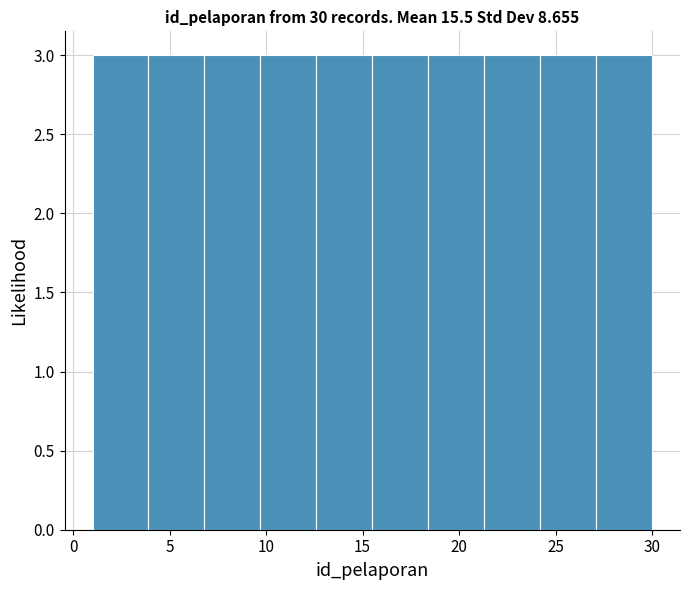

Reading left to right, transcribe this chart: for each bar, give the range it covers on the x-axis and its height. Neither the bar edges nor the heights are printed on the chart, so give them approximately, as read against the axes.

1.0 to 3.9: 3
3.9 to 6.8: 3
6.8 to 9.7: 3
9.7 to 12.6: 3
12.6 to 15.5: 3
15.5 to 18.4: 3
18.4 to 21.3: 3
21.3 to 24.2: 3
24.2 to 27.1: 3
27.1 to 30.0: 3